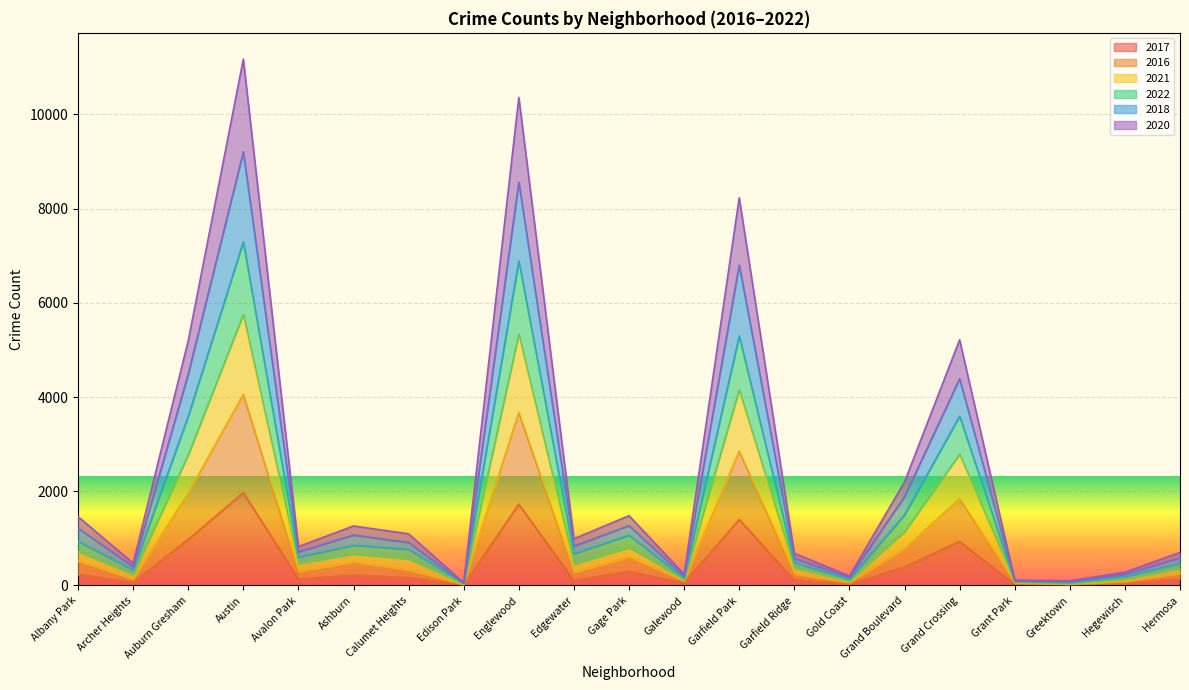

Does the chart display data point markers on the line(s)?

No